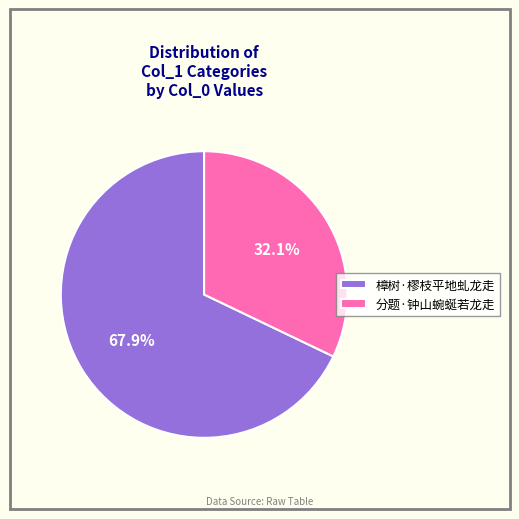

What is the smallest slice in the pie chart?

分题·钟山蜿蜒若龙走